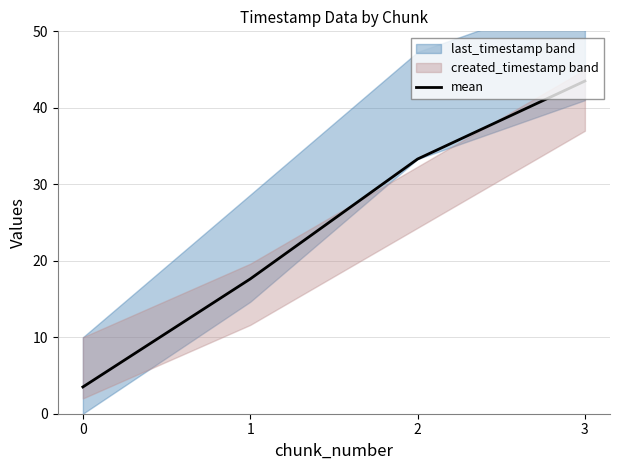

Read the value at 1.

17.6